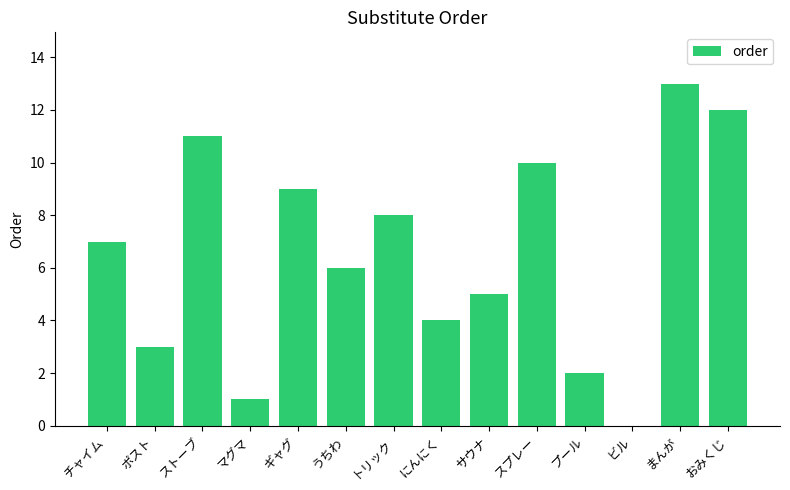

What is the change in value from ストーブ to トリック?

-3